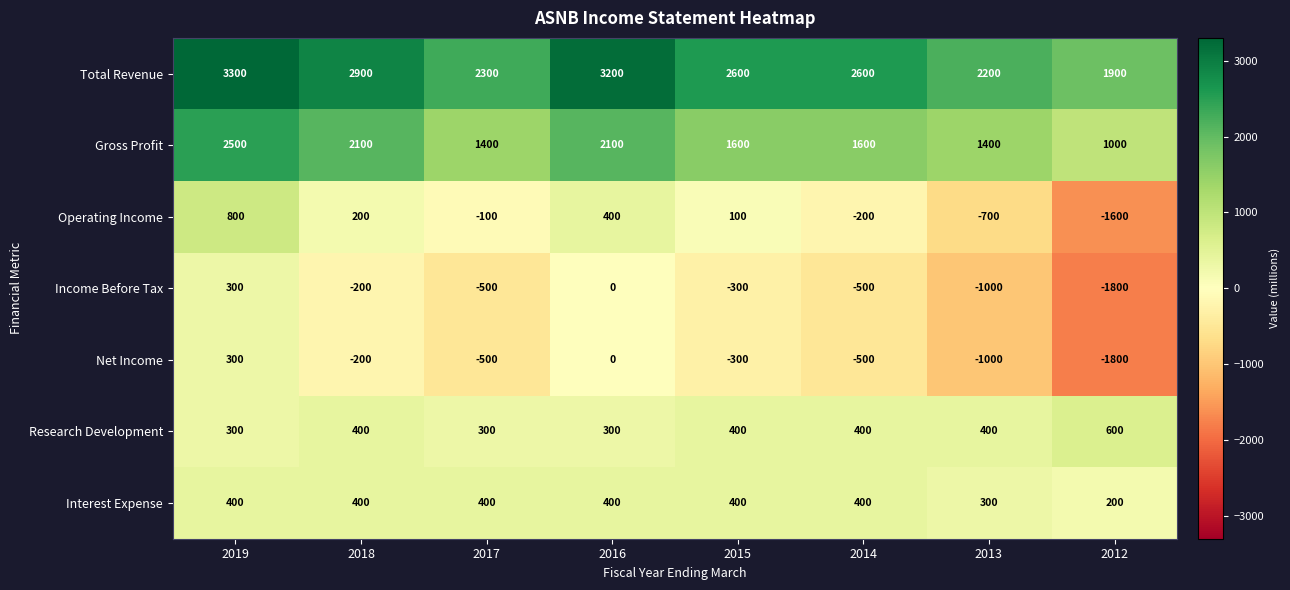

What is the greatest value displayed?

3300